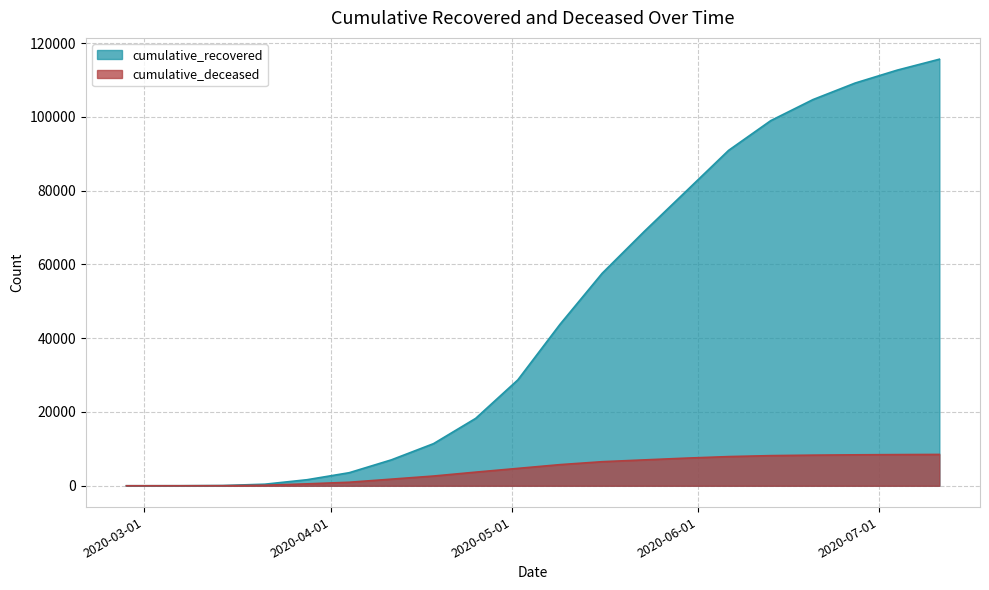

True or false: cumulative_recovered and cumulative_deceased cross at least once.

False